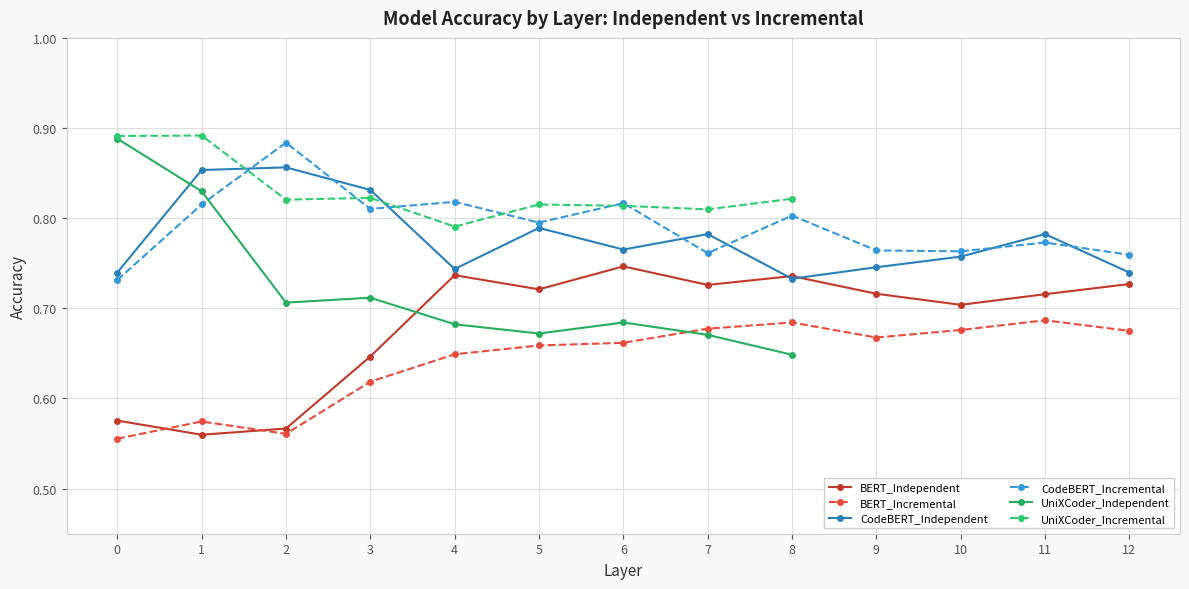

What is the difference between the maximum and second lowest values in the CodeBERT_Incremental series?

0.1